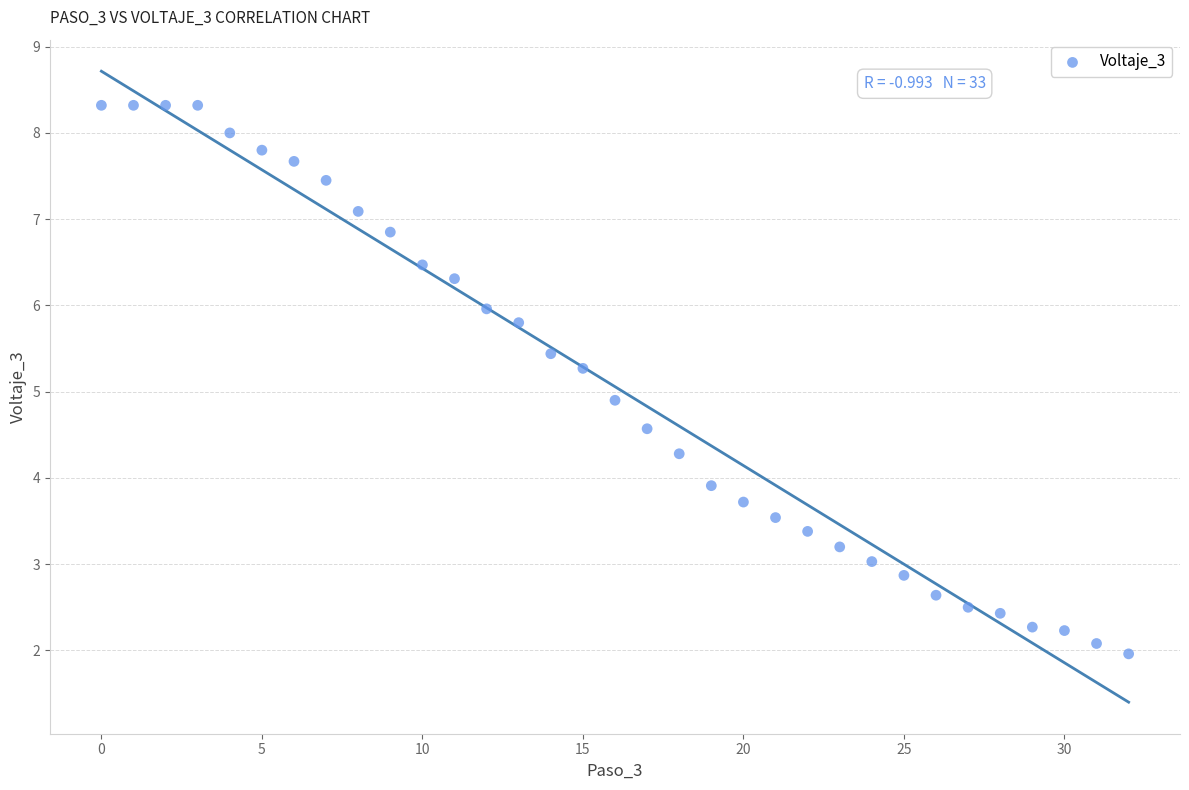

What Y value in the scatter plot is closest to 5?

4.9